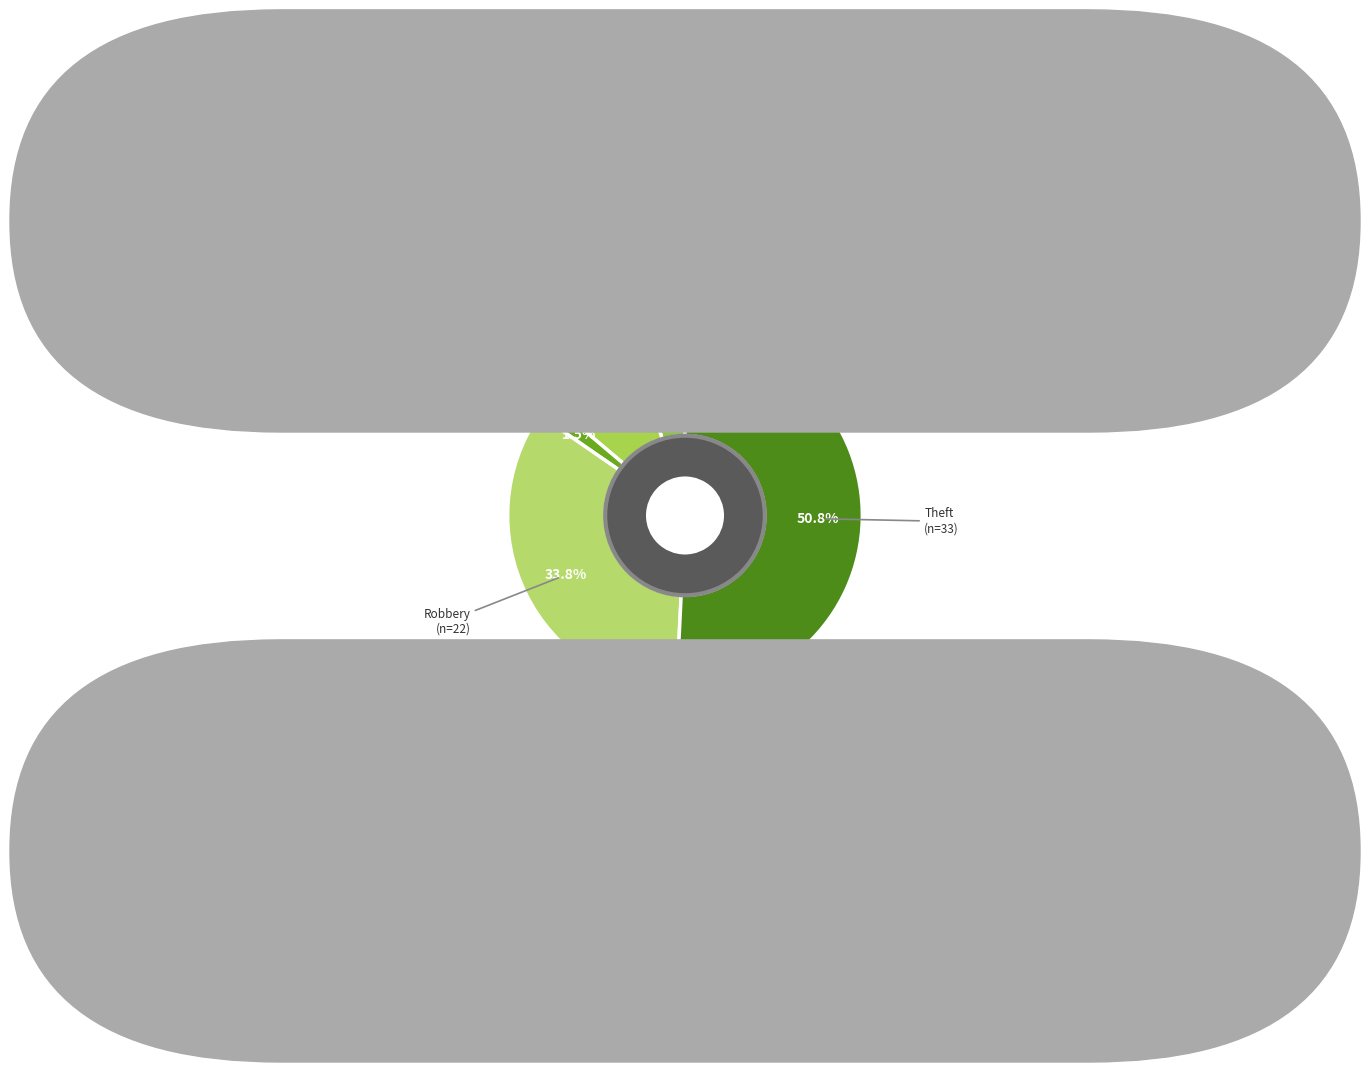

To the nearest percent, what is the combined percentage of Criminal Sexual Assault and Aggravated Battery?

11%